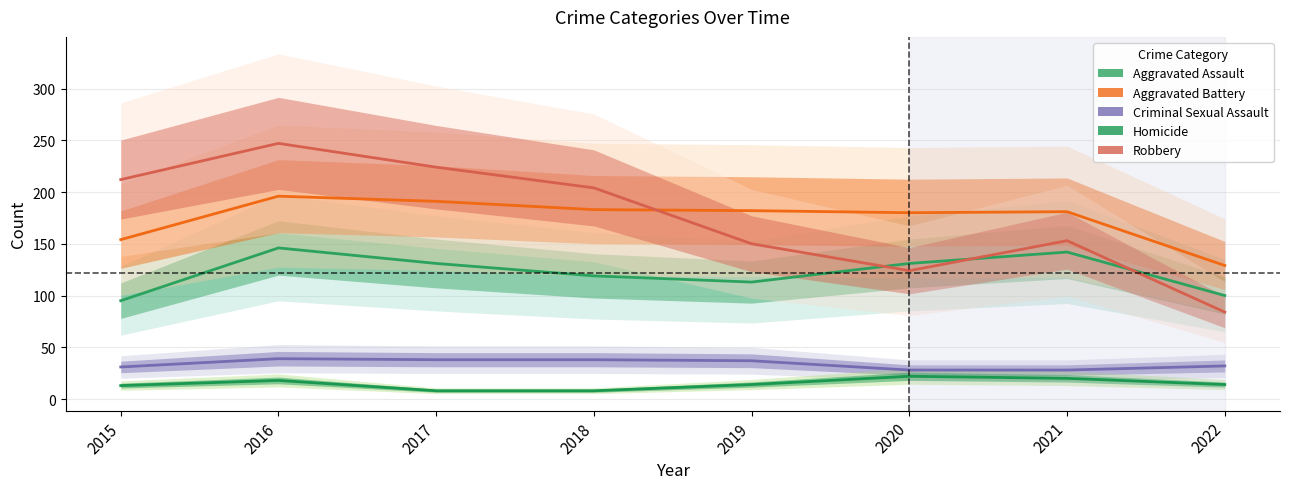

What is the lowest value of the Homicide series?

8